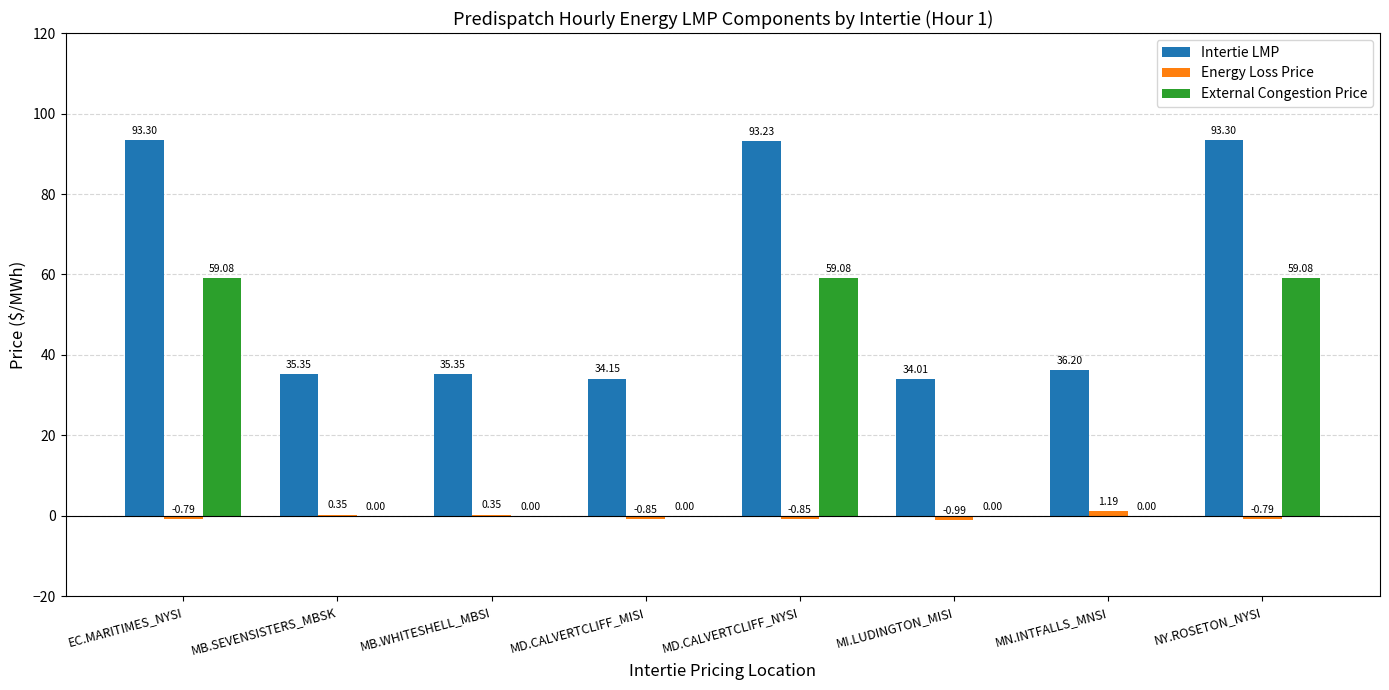

Where is Intertie LMP nearest to the value 63?

MN.INTFALLS_MNSI